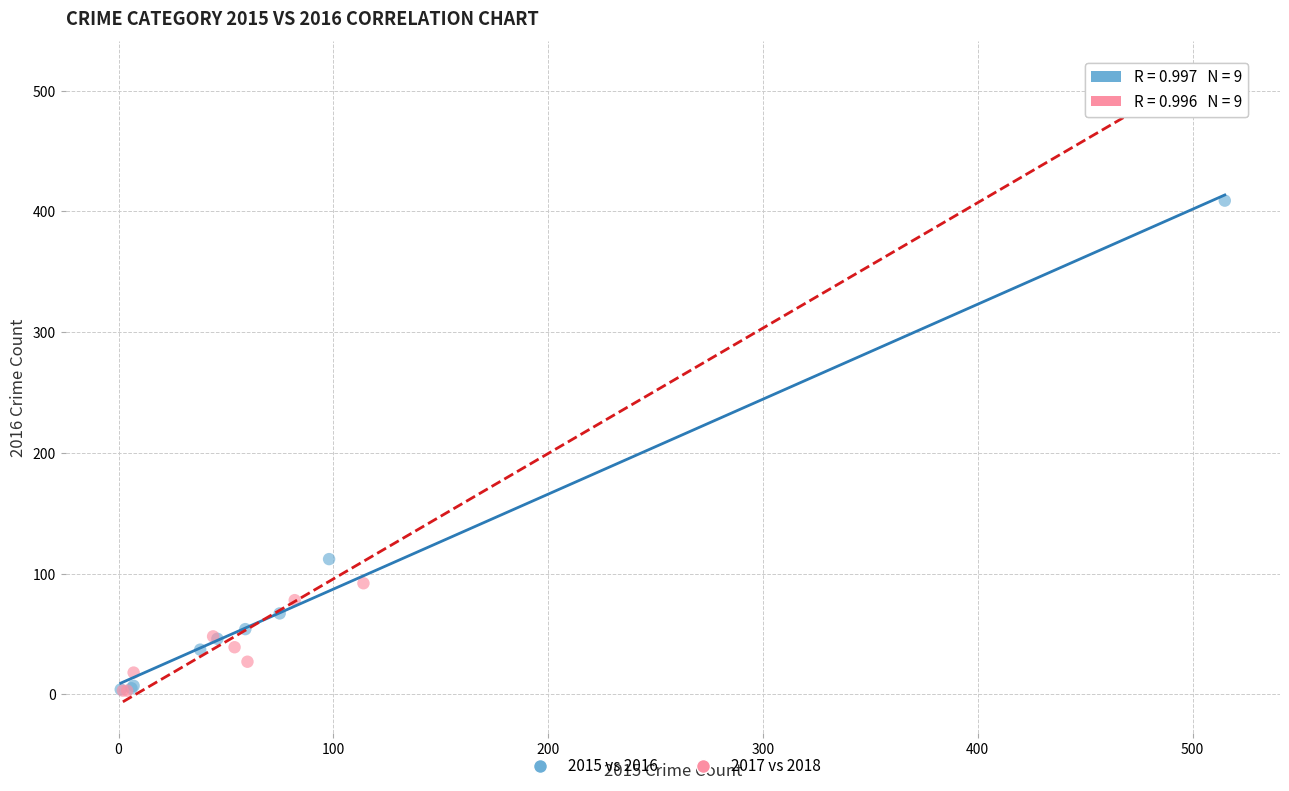

Which series contains the highest Y value?

2017 vs 2018